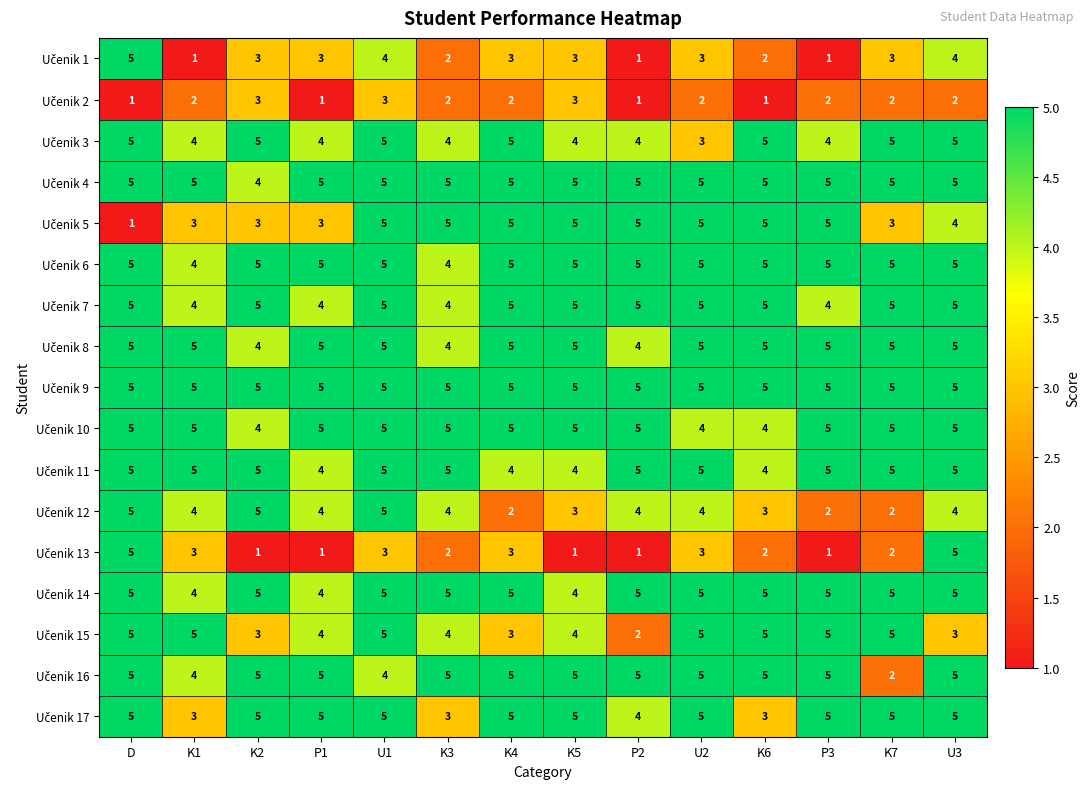

At which category is the sum across all series the highest?

U1